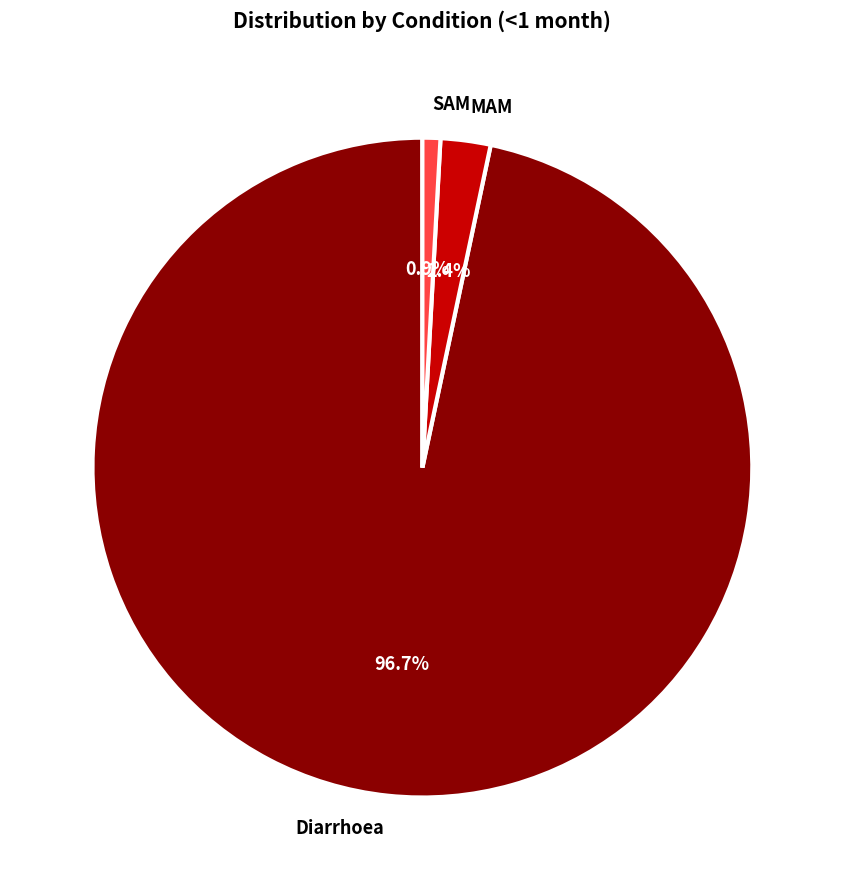

Is there any slice that represents more than half of the pie?

Yes